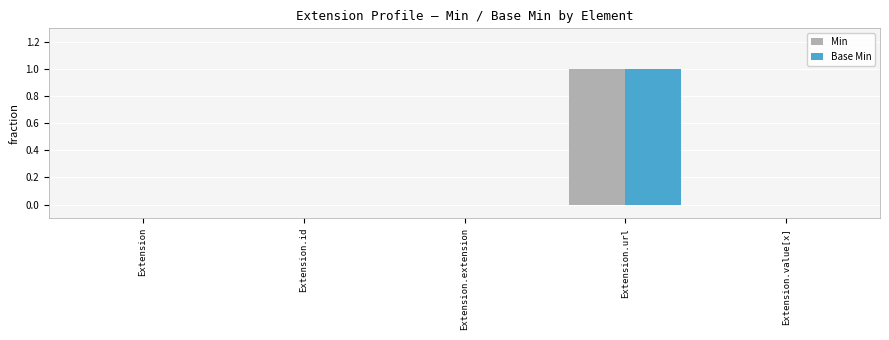

Reading left to right, list all the values displayed in this chart.

Min: 0	0	0	1	0
Base Min: 0	0	0	1	0